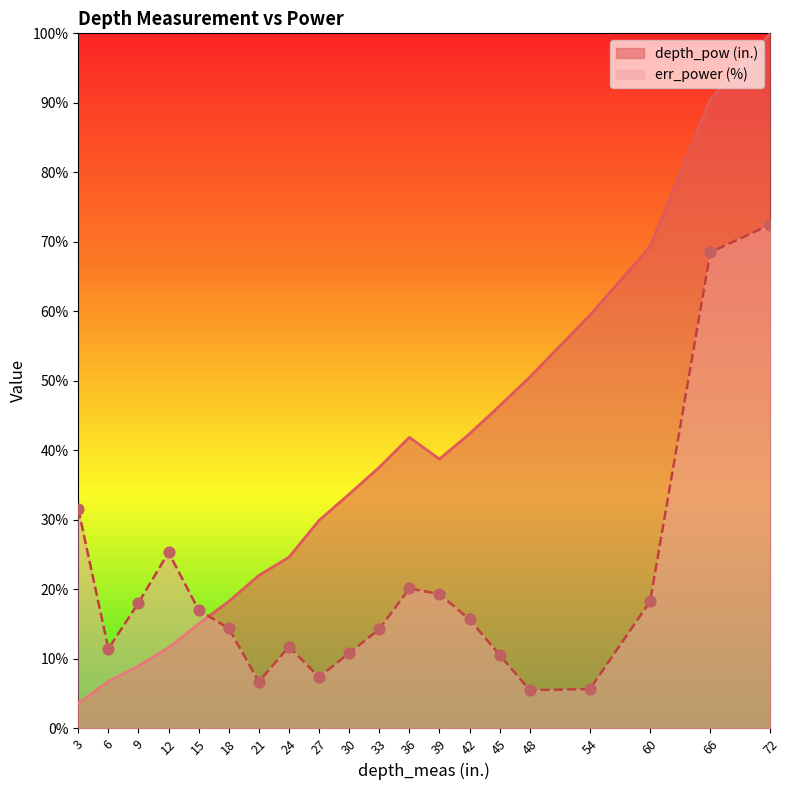

What is the total value across all series at 48?

56.0